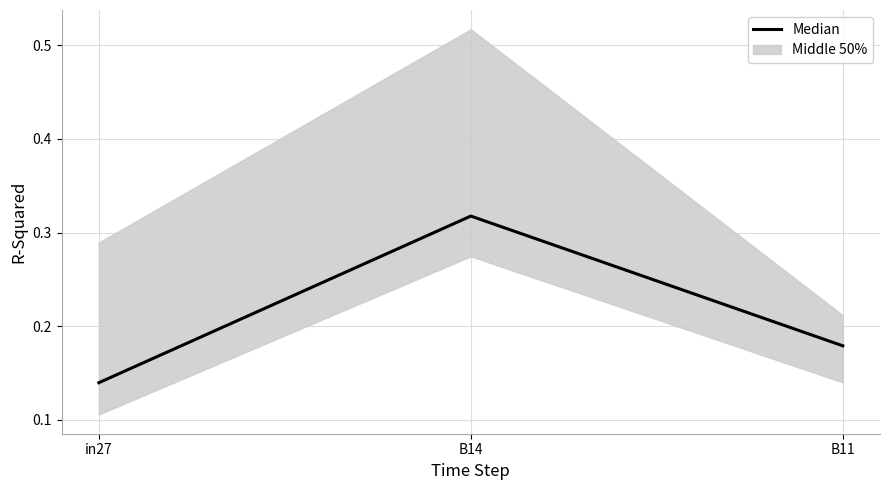

What is the approximate value at in27?

0.1